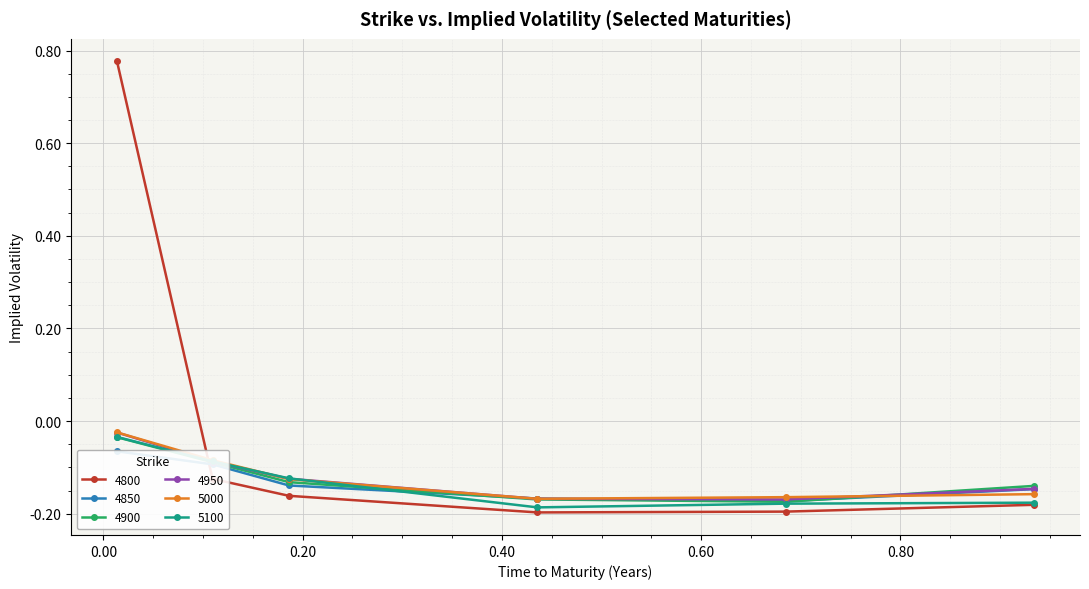

Which has a higher value, 0.9342465753424658 or 0.0136986301369863?

0.0136986301369863